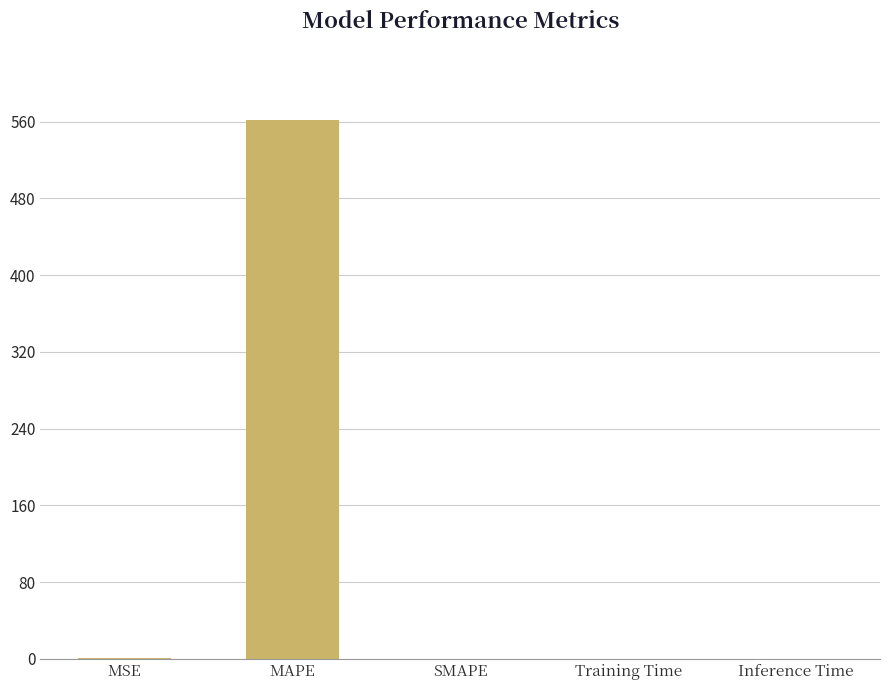

What is the sum of all values?

562.1